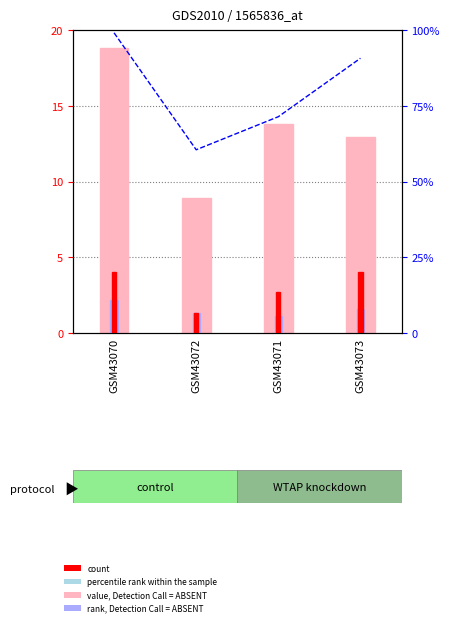

What position from the right is GSM43072?

3